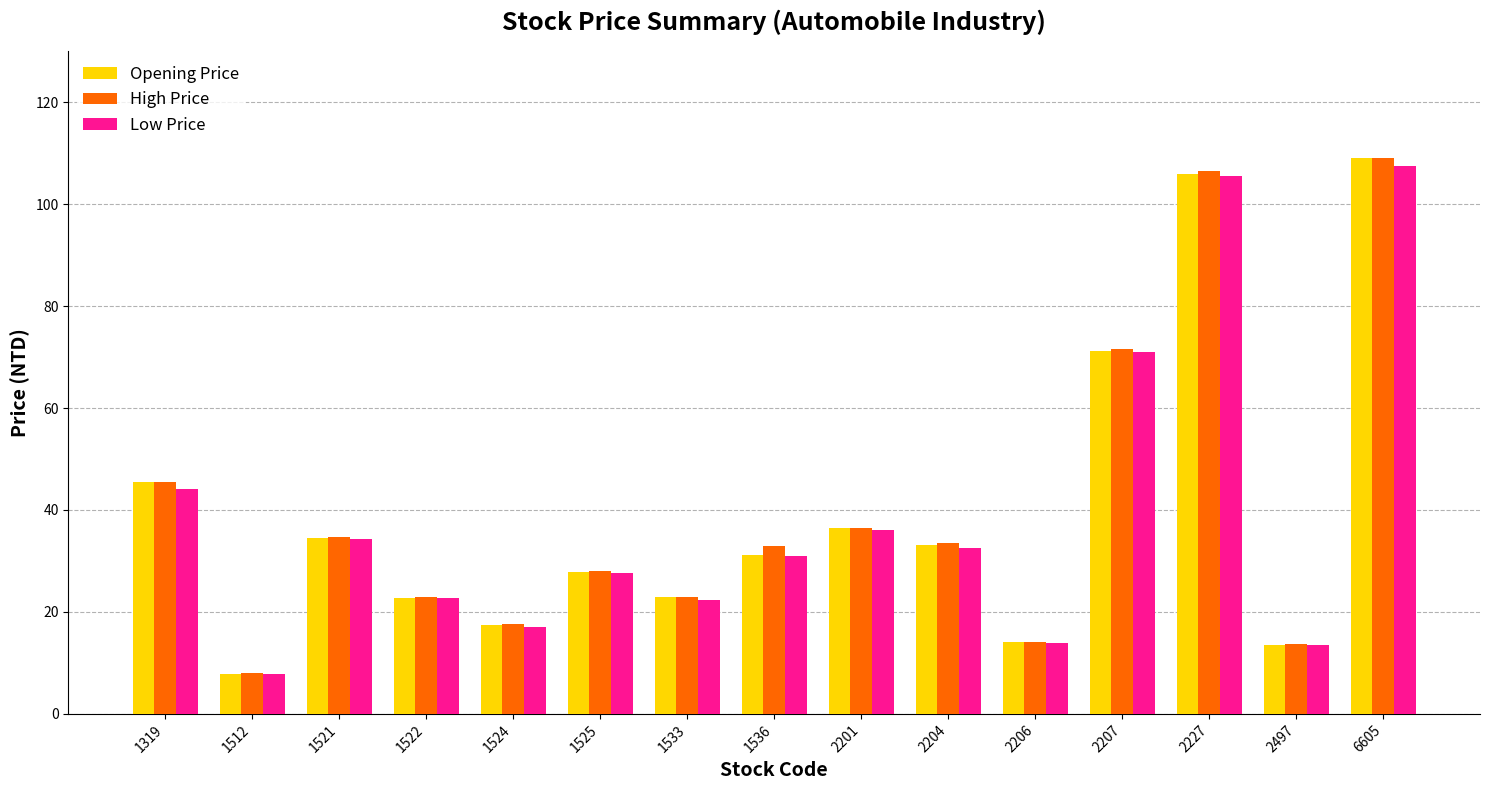

What is the maximum value for High Price?

109.0